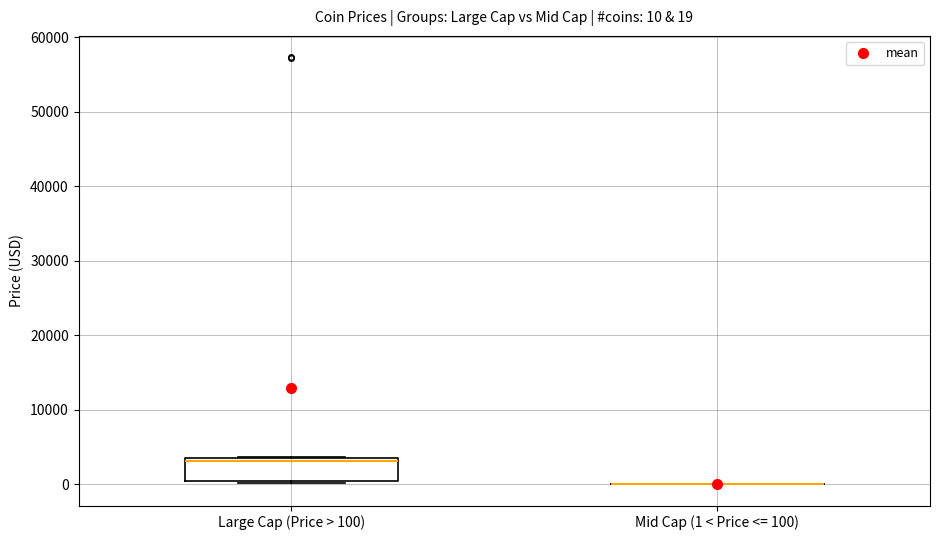

Which box is the tallest, from its lower edge to its upper edge?

Large Cap (Price > 100)